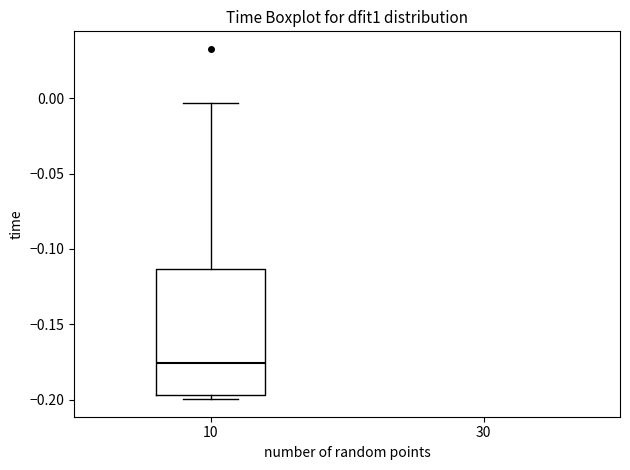

Read this box plot against the y-axis: the position of the median line, the range covered by the box, and the ends of both whiskers. The values are not printed on the chart, so give them approximately, as read against the axis.

median -0.175, box -0.195 to -0.115, whiskers -0.200 to -0.005